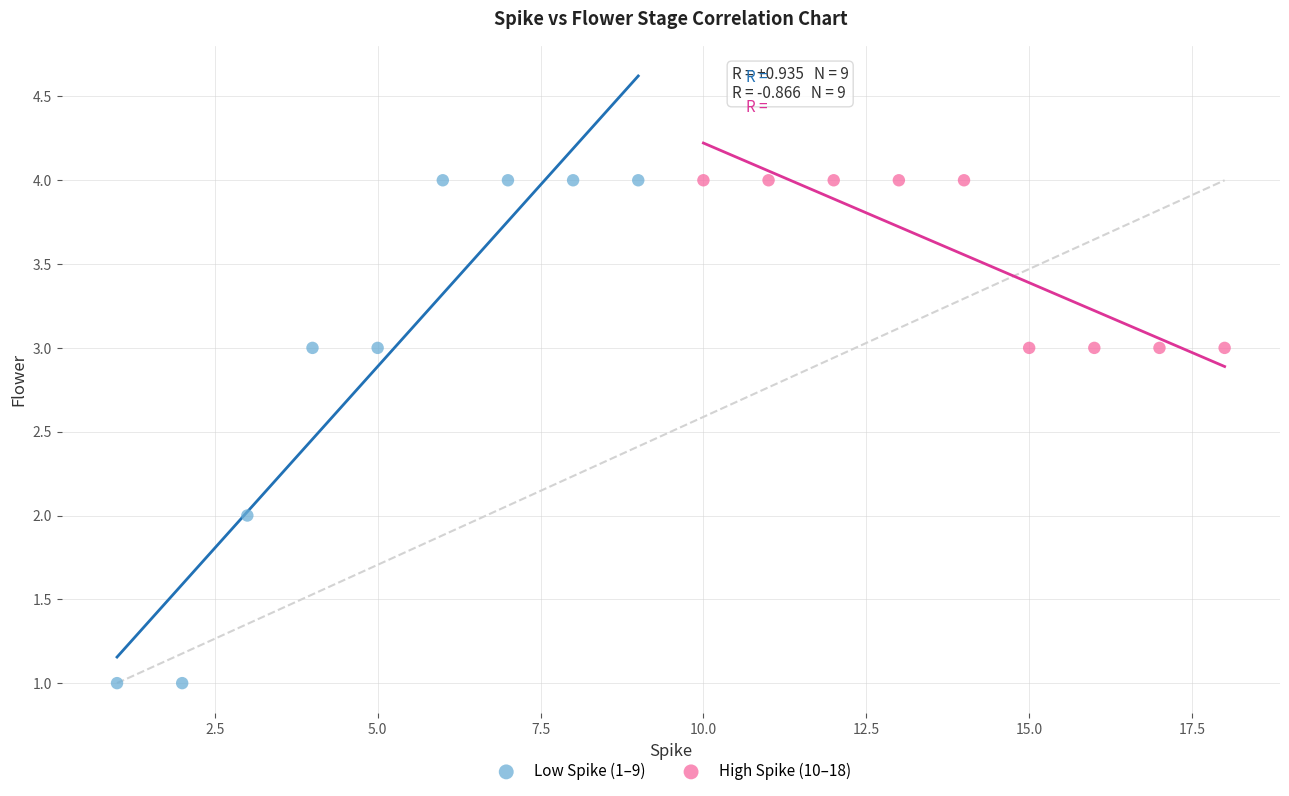

Which series has the widest spread of Y values?

Low Spike (1–9)